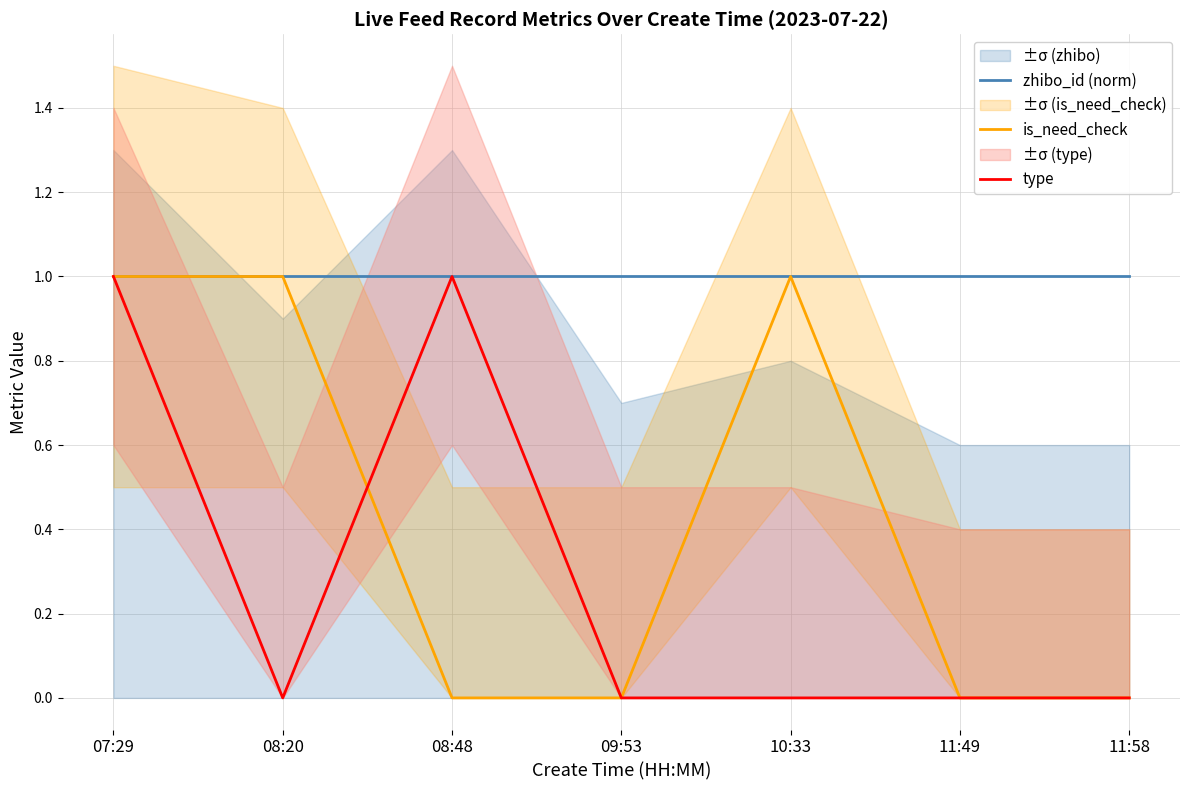

Reading right to left, extract all data points from this chart.

zhibo_id (norm): 11:58=1	11:49=1	10:33=1	09:53=1	08:48=1	08:20=1	07:29=1
is_need_check: 11:58=0	11:49=0	10:33=1	09:53=0	08:48=0	08:20=1	07:29=1
type: 11:58=0	11:49=0	10:33=0	09:53=0	08:48=1	08:20=0	07:29=1